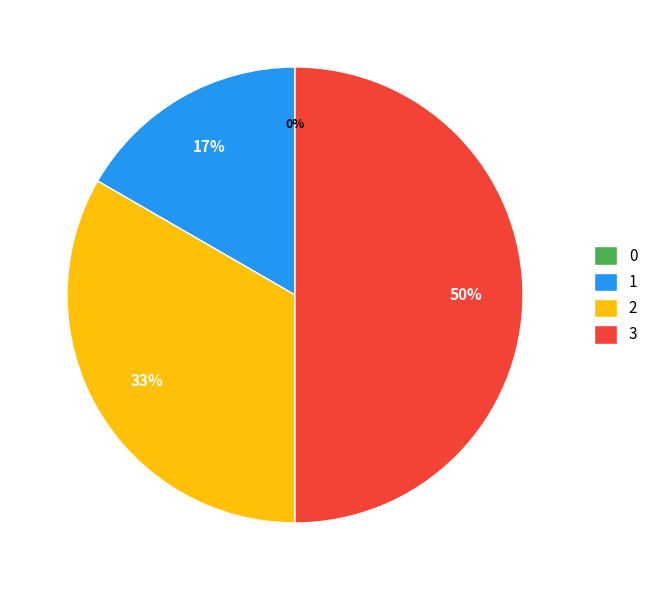

Is it true that 3 is 50% of the pie?

True